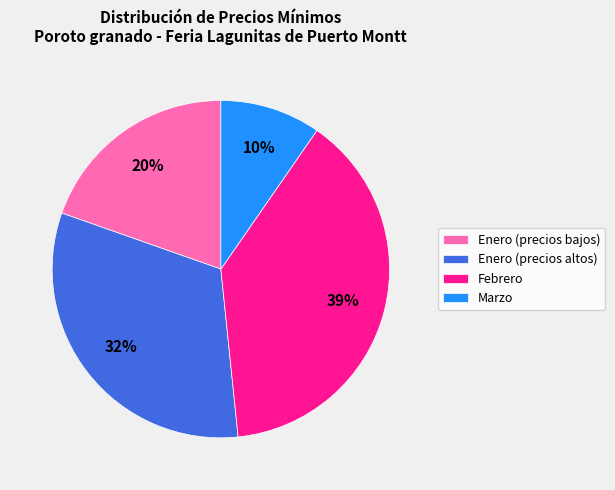

Is it true that Febrero is 30% of the pie?

False